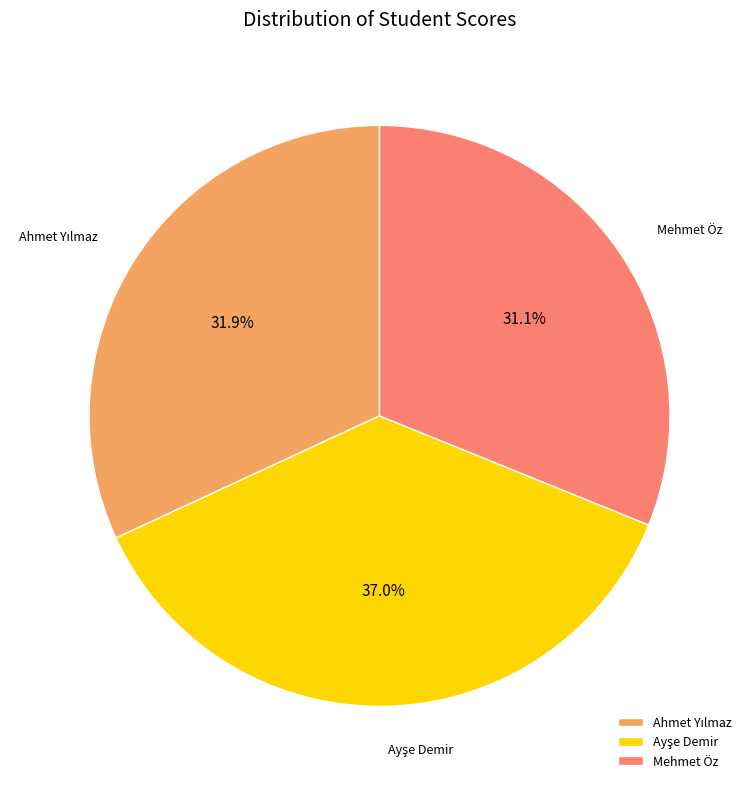

What is the smallest slice in the pie chart?

Mehmet Öz